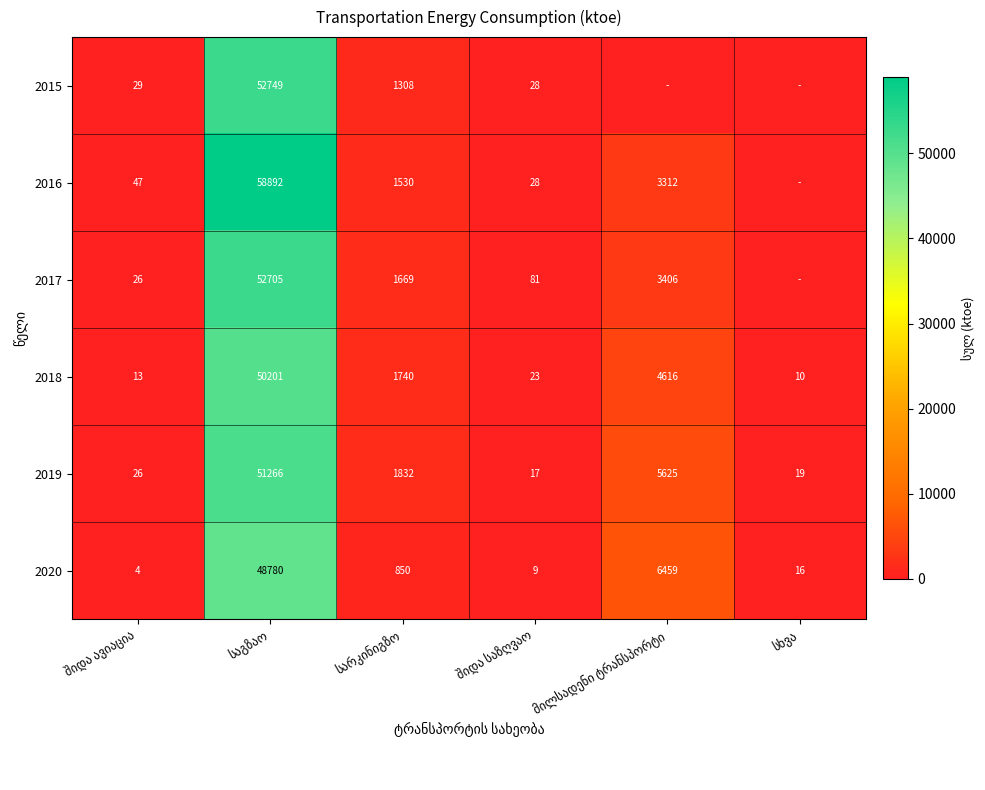

What is the maximum value for 2019?

51266